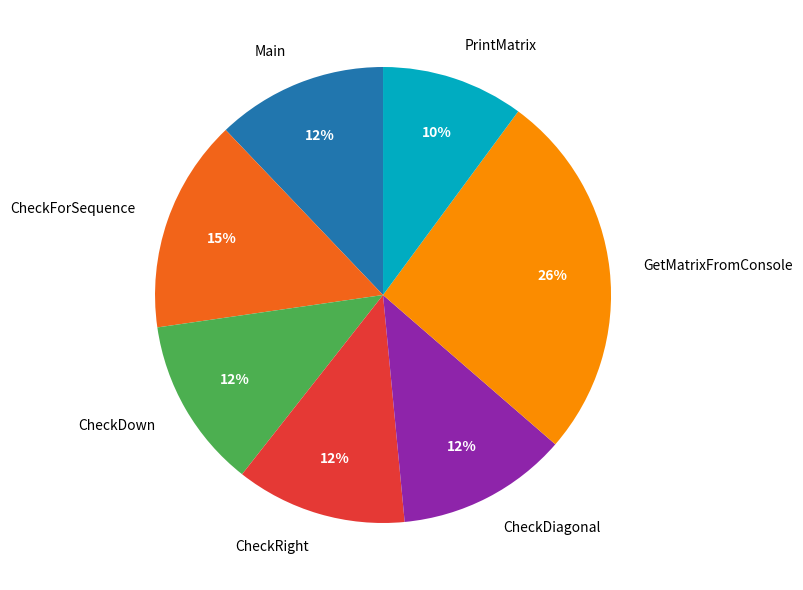

Is it true that CheckDiagonal is 12% of the pie?

True